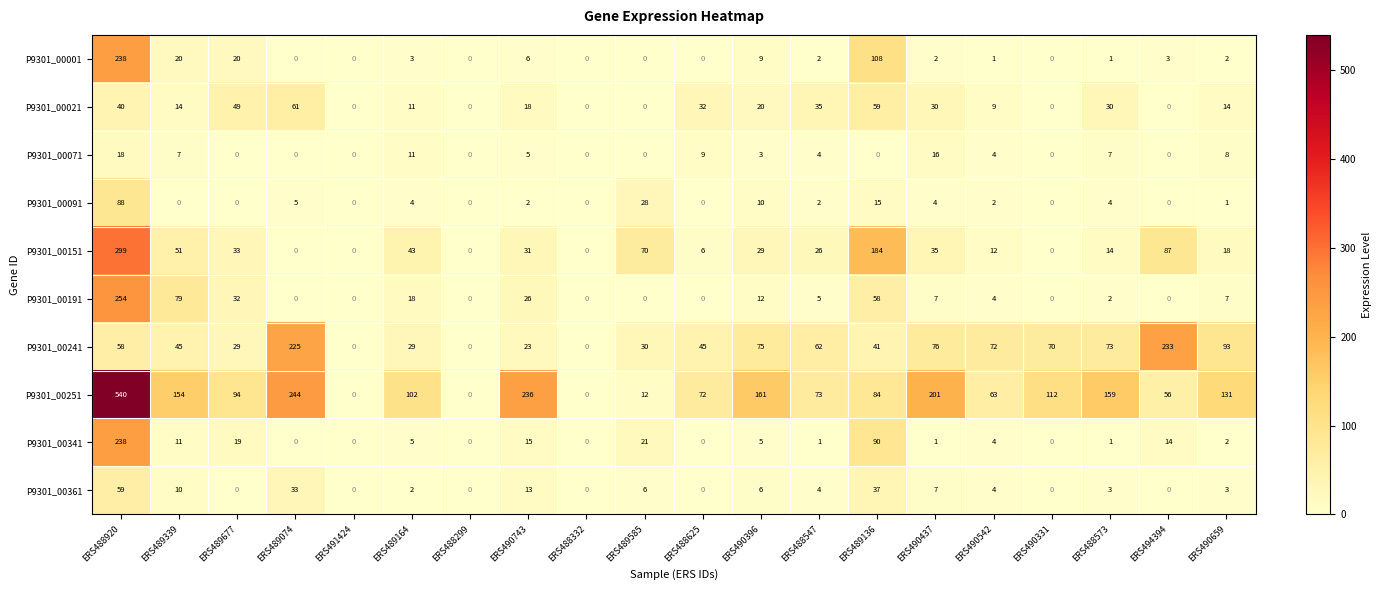

How many distinct data groups are displayed?

10